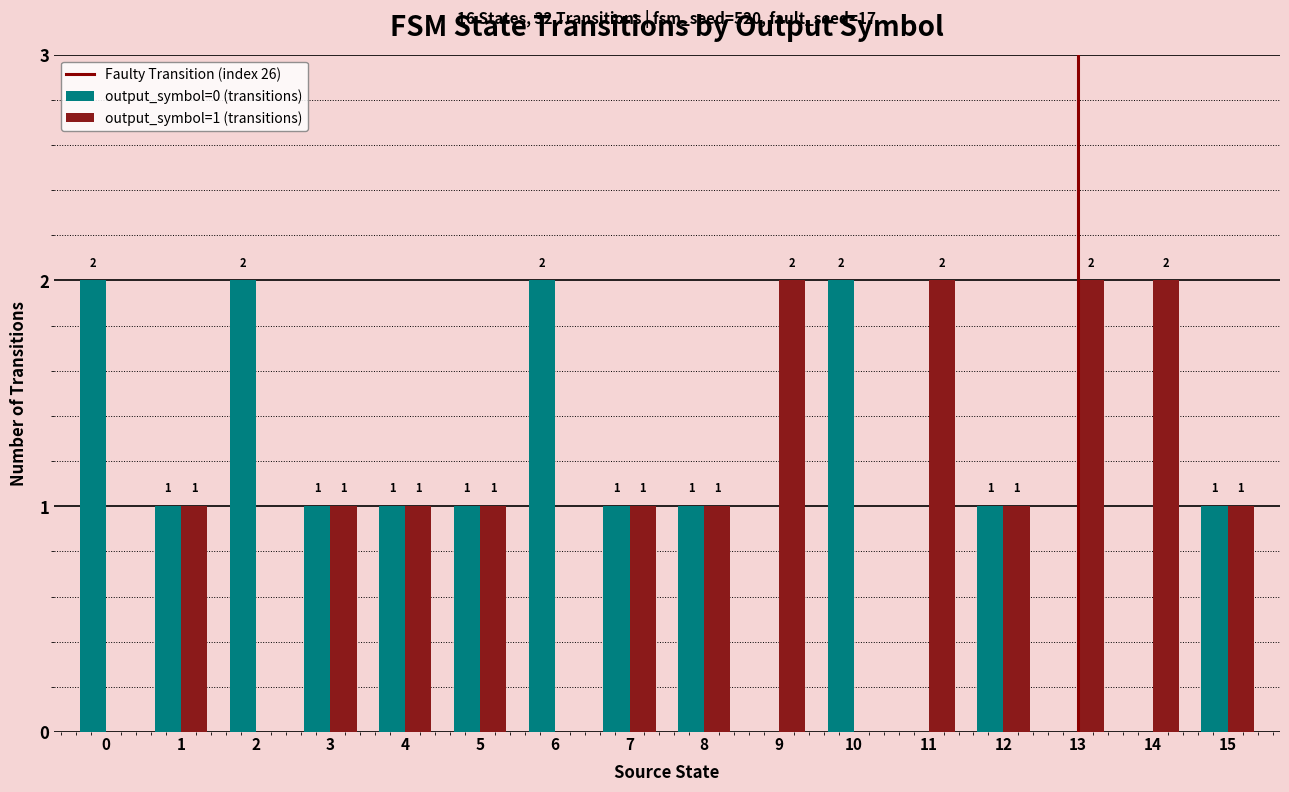

The value of output_symbol=0 (transitions) at 0 is 1. True or false?

False